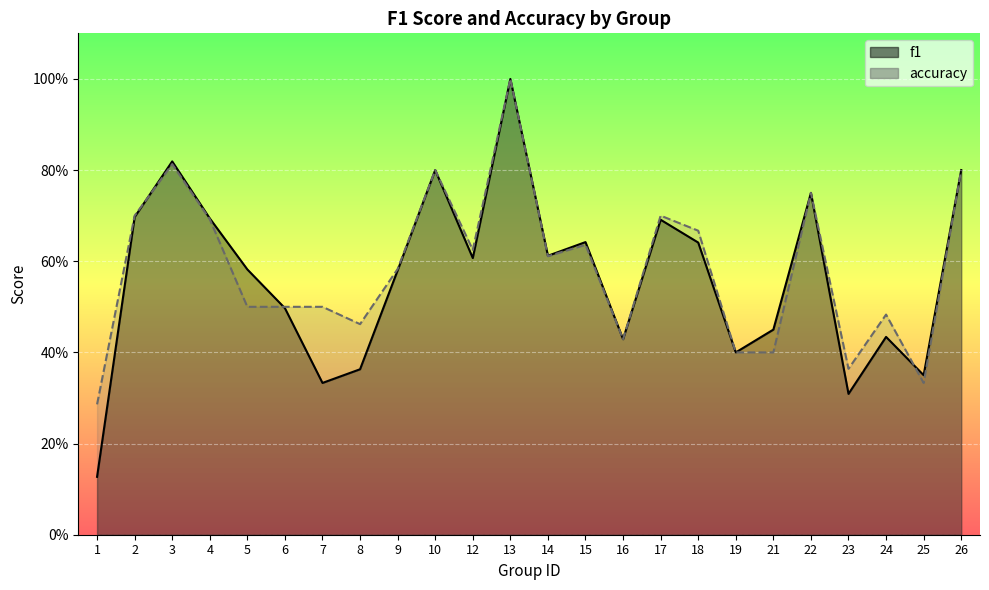

What is the value of the accuracy point at the 20th from the left?

0.8